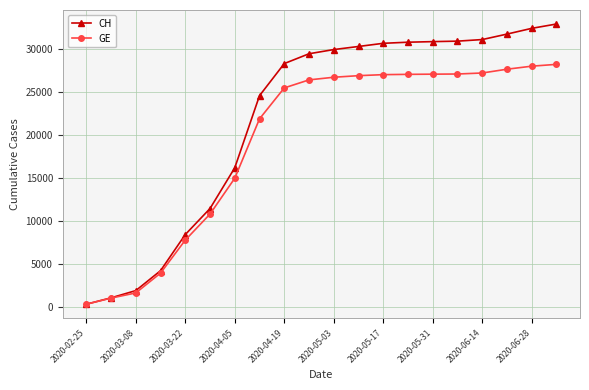

What is the maximum value shown in the chart?

32855